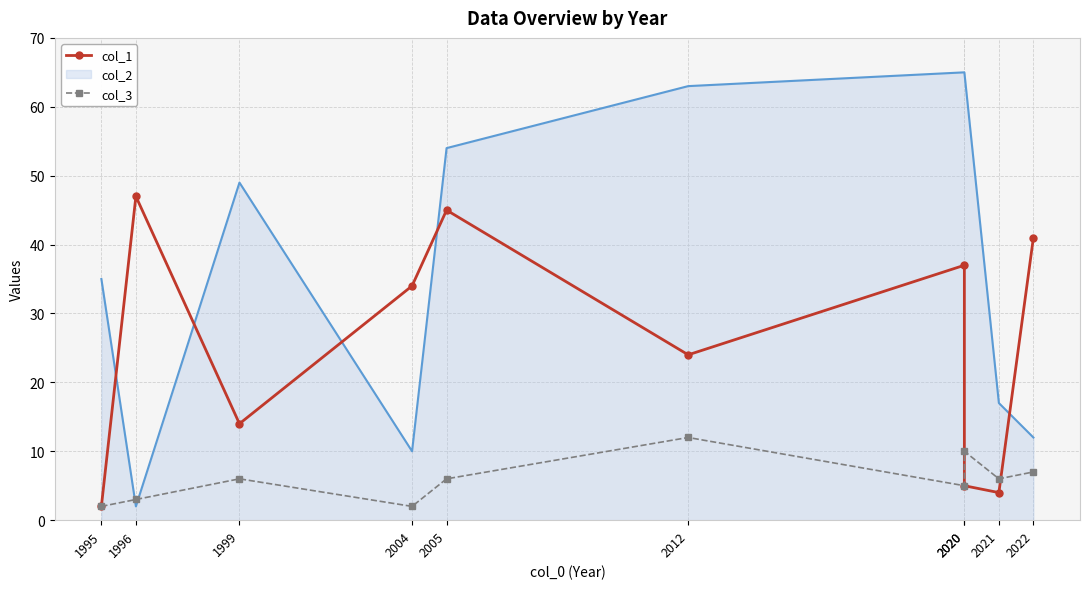

What is the average value of the col_1 series?

25